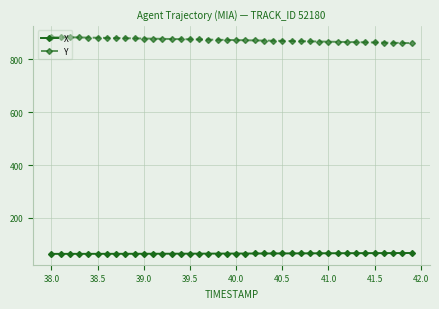

What is the value of the Y point at the 21st from the left?

872.8